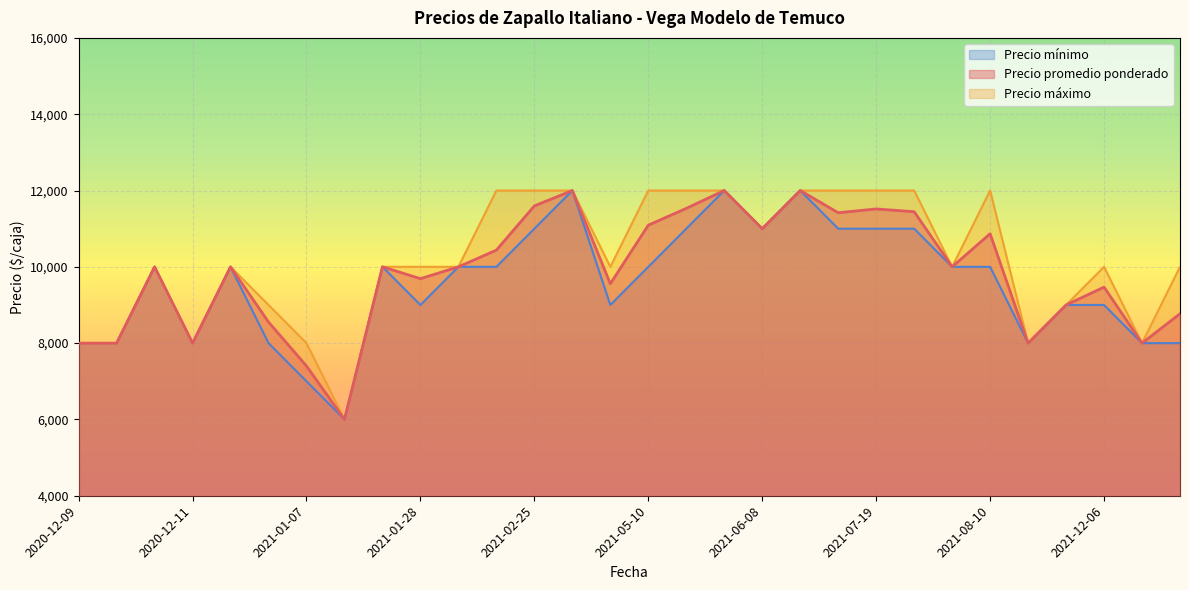

What is the highest value of the Precio promedio ponderado series?

12000